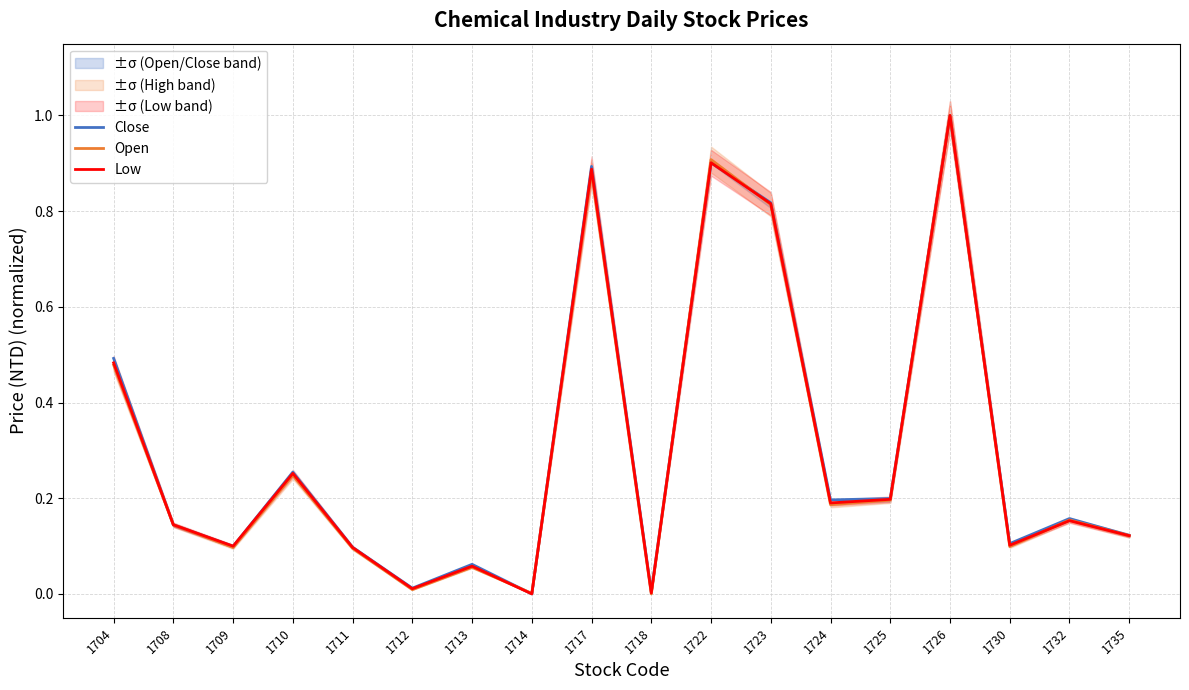

True or false: Close and Low cross at least once.

True